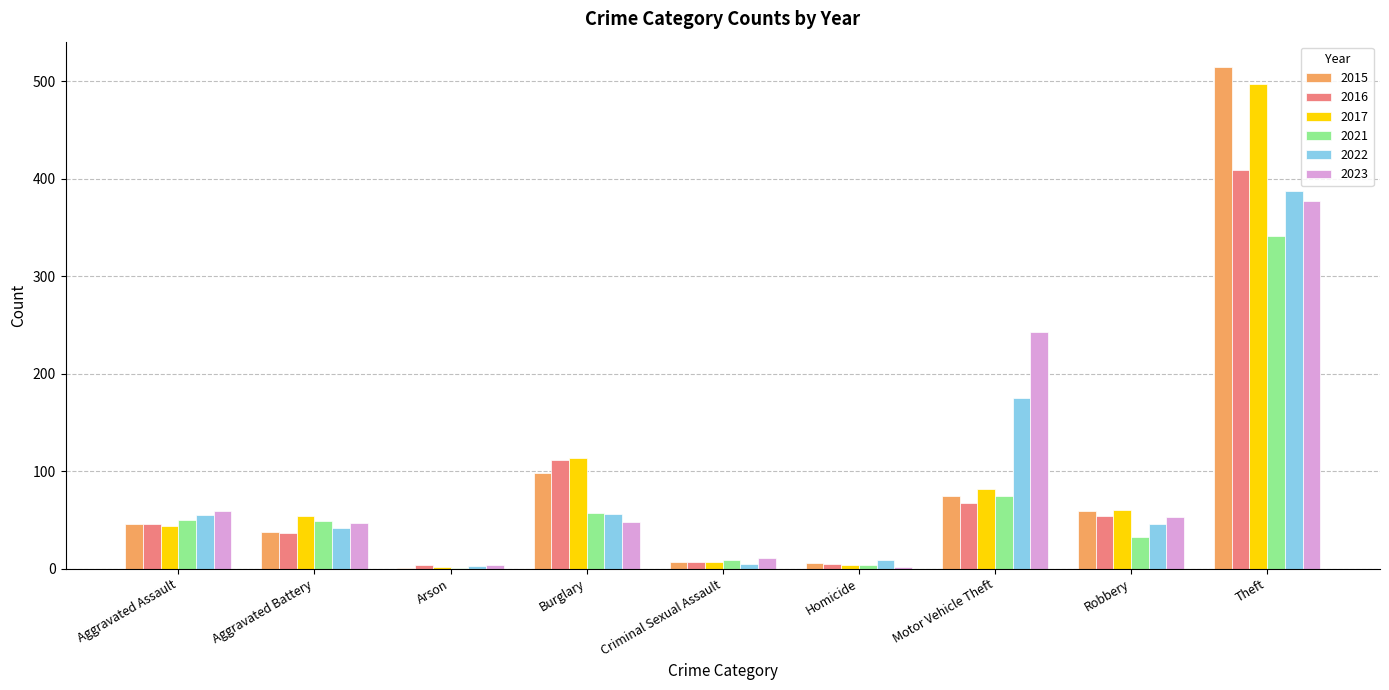

How many data points does each series have?

9